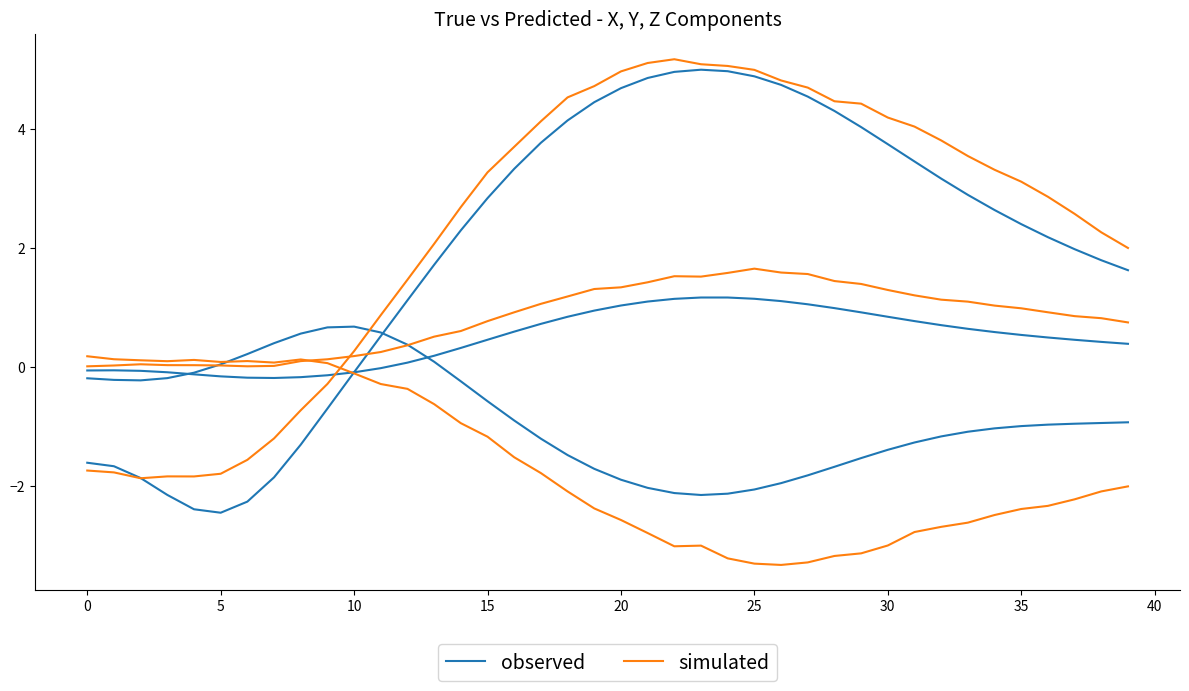

How many values in the simulated series exceed 3?

21